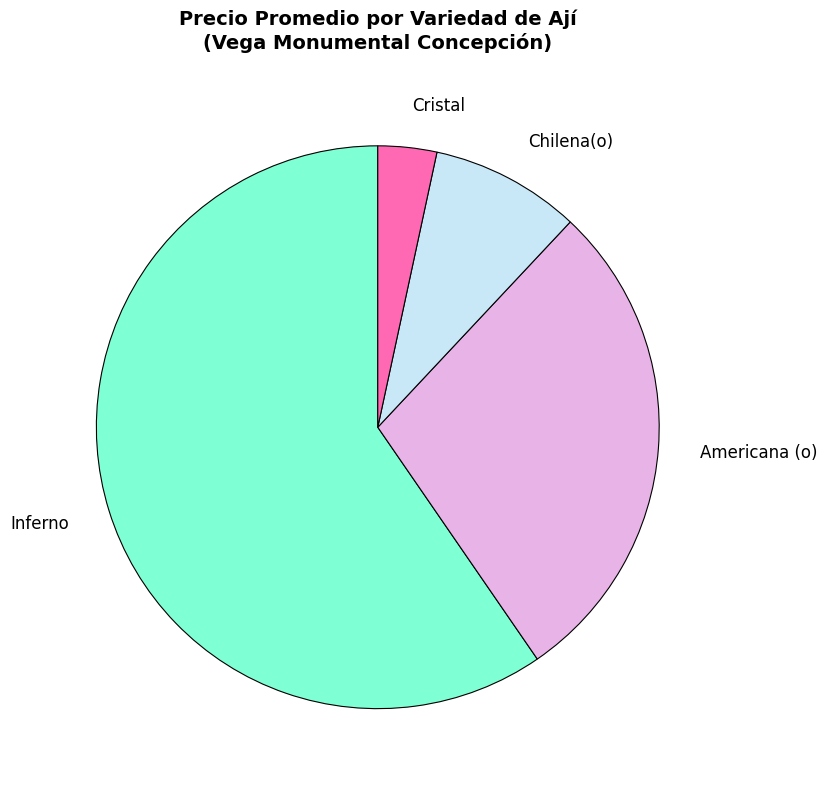

The Inferno slice represents 1% of the pie. True or false?

False